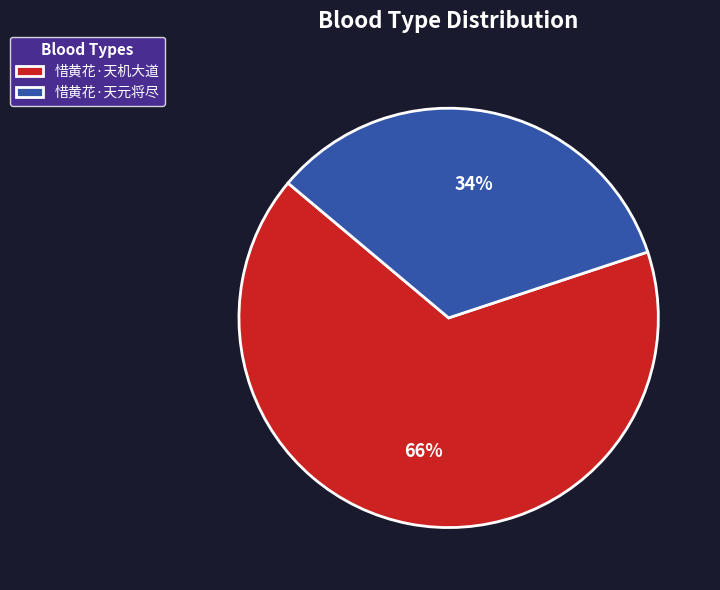

To the nearest percent, what portion does 惜黄花·天机大道 represent?

66%